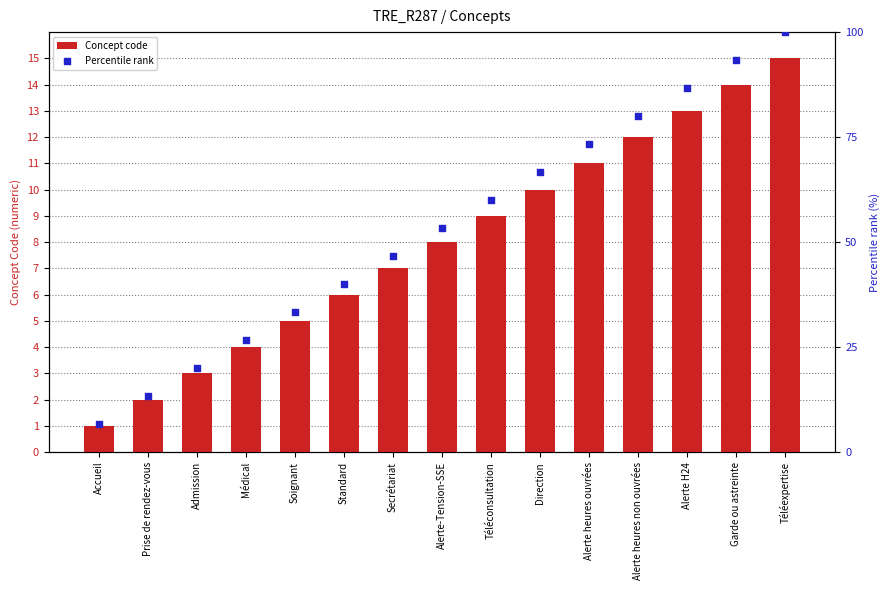

Which series contains the lowest Y value?

Concept code